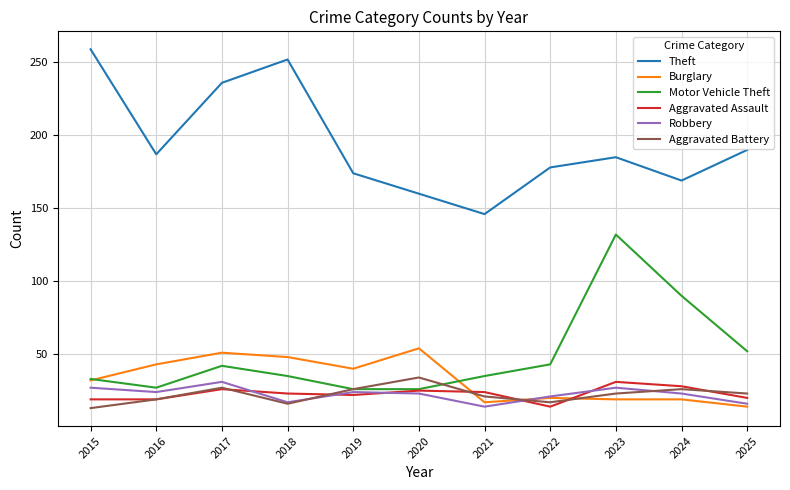

True or false: Aggravated Assault and Theft cross at least once.

False